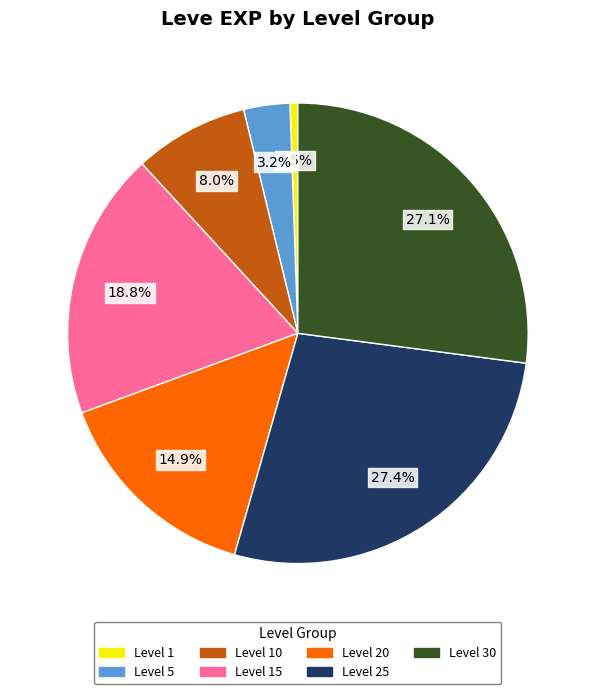

Is there a majority slice in this chart?

No